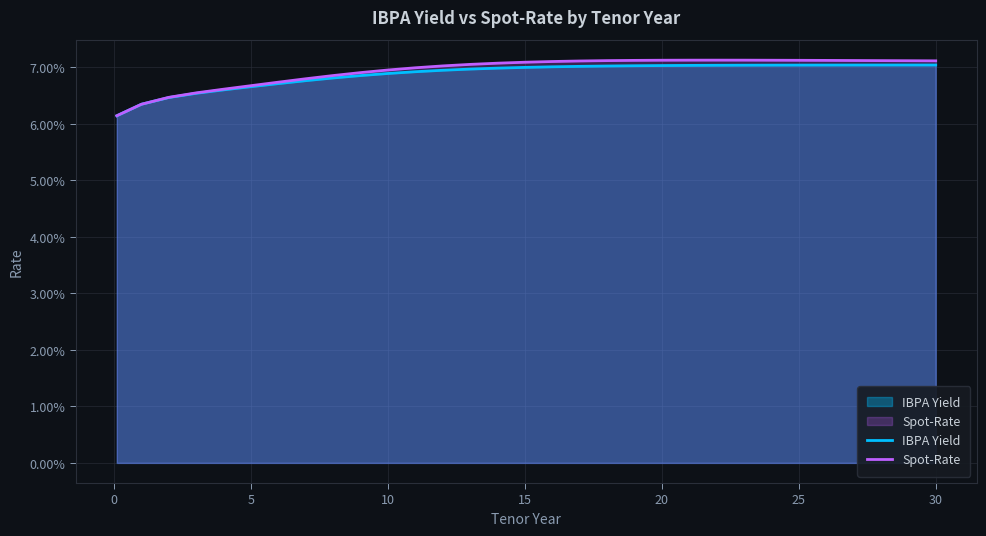

How many IBPA Yield values are between 0 and 1?

31